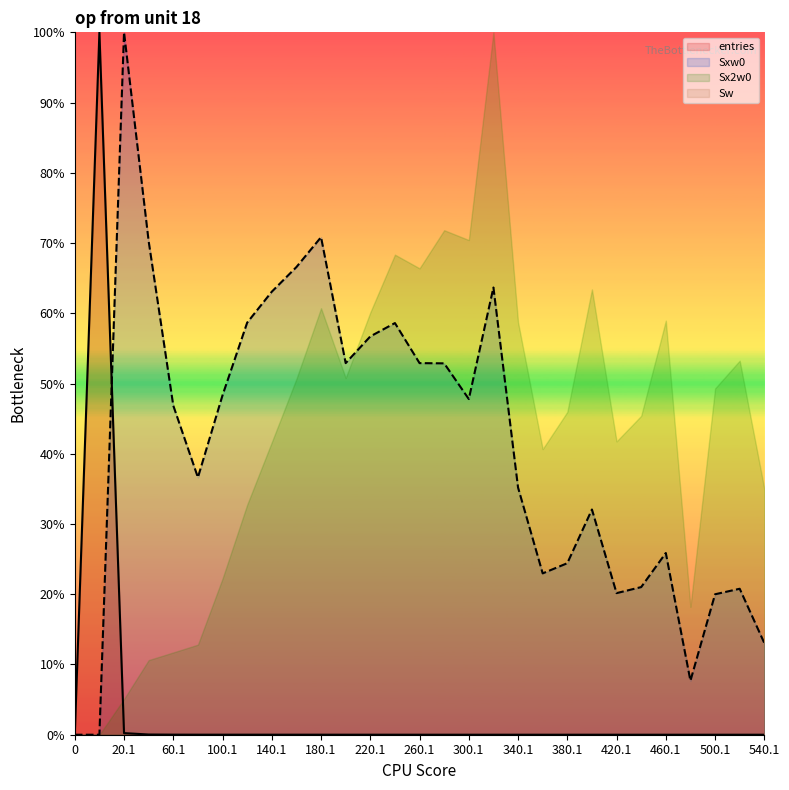

What is the difference between the highest and lowest values at 120.1?

58.7